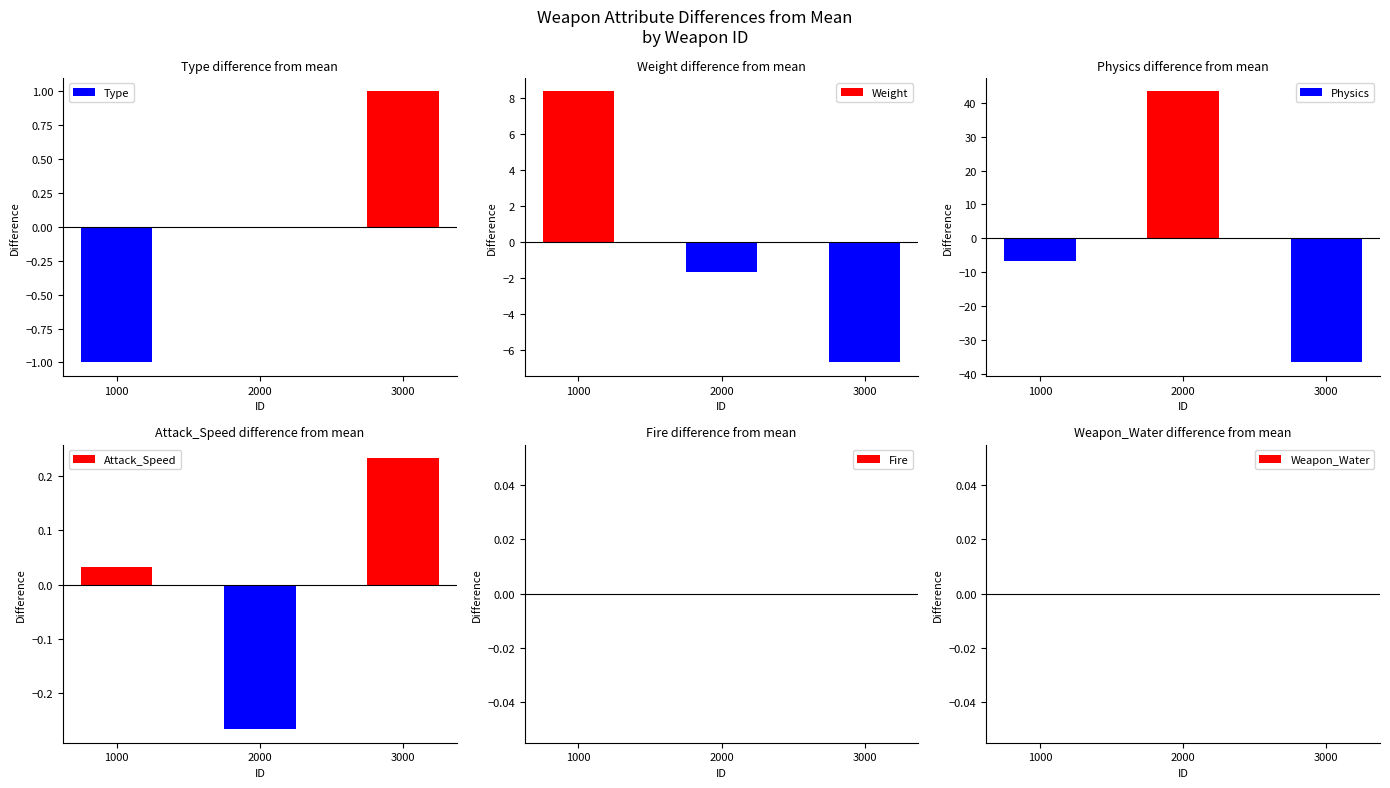

What are all the series names shown in the legend?

Type, Weight, Physics, Attack_Speed, Fire, Weapon_Water